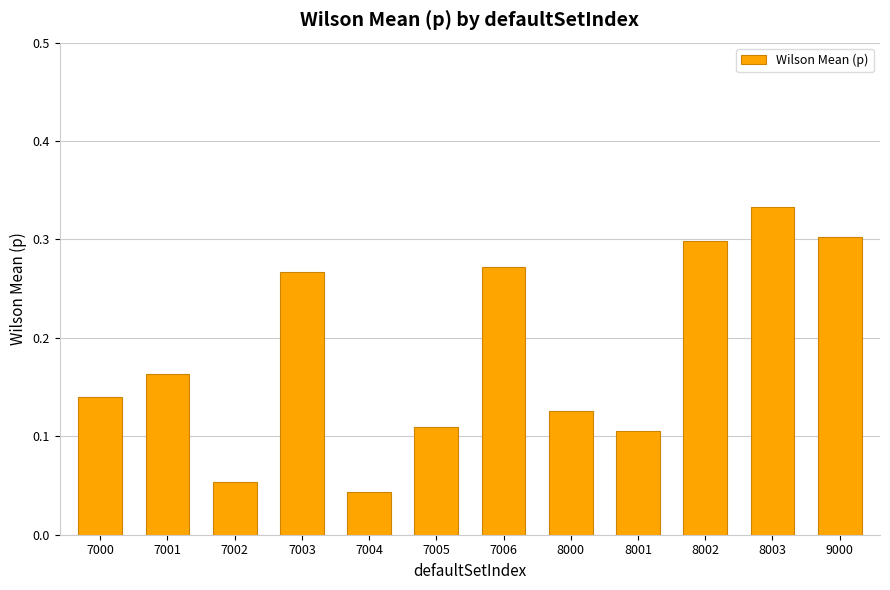

The chart shows a value of 0.0 at 8001. True or false?

False